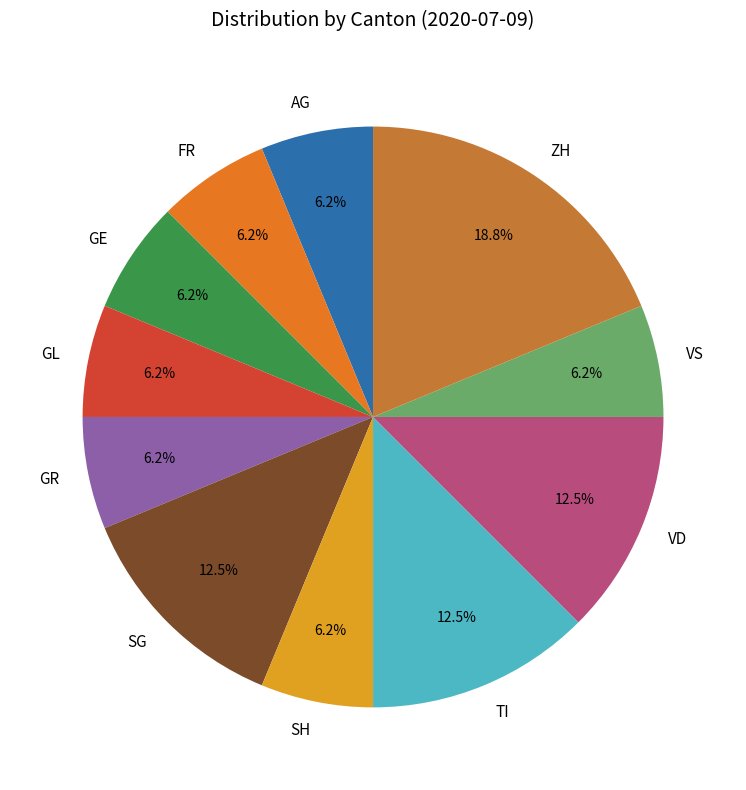

Is there any slice that represents more than half of the pie?

No